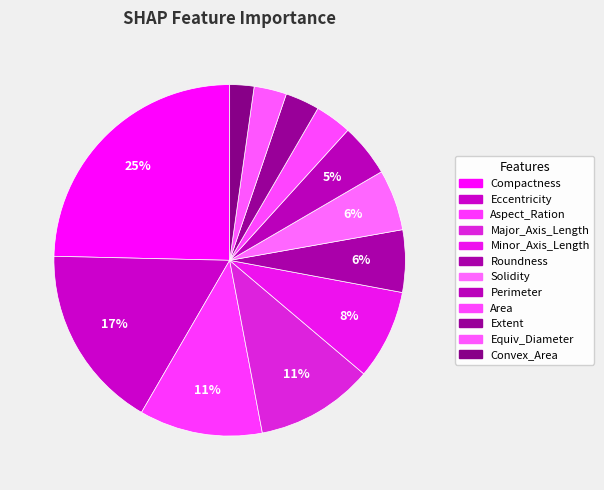

How many segments does this pie chart have?

12